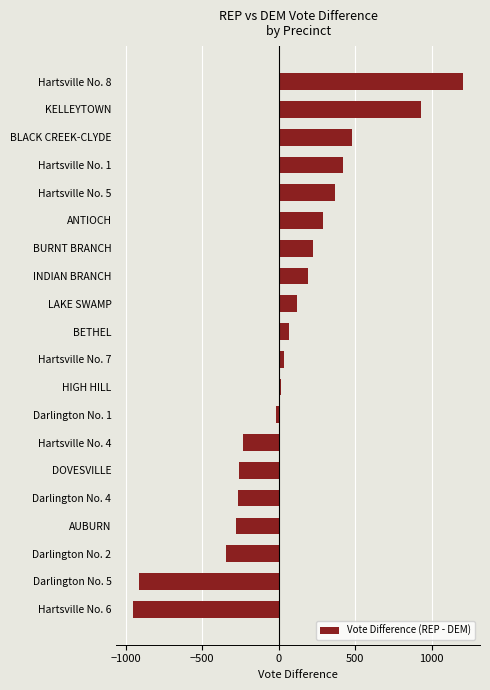

The chart shows a value of 125 at BURNT BRANCH. True or false?

False